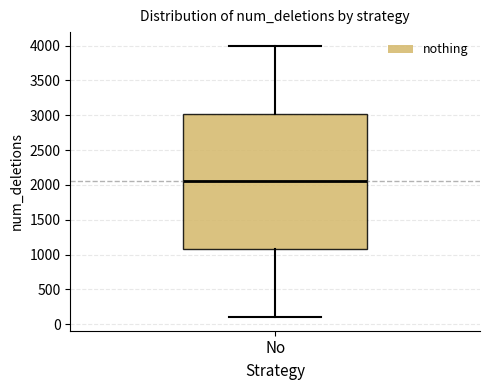

Read this box plot against the y-axis: the position of the median line, the range covered by the box, and the ends of both whiskers. The values are not printed on the chart, so give them approximately, as read against the axis.

median 2050, box 1100 to 3050, whiskers 100 to 4000